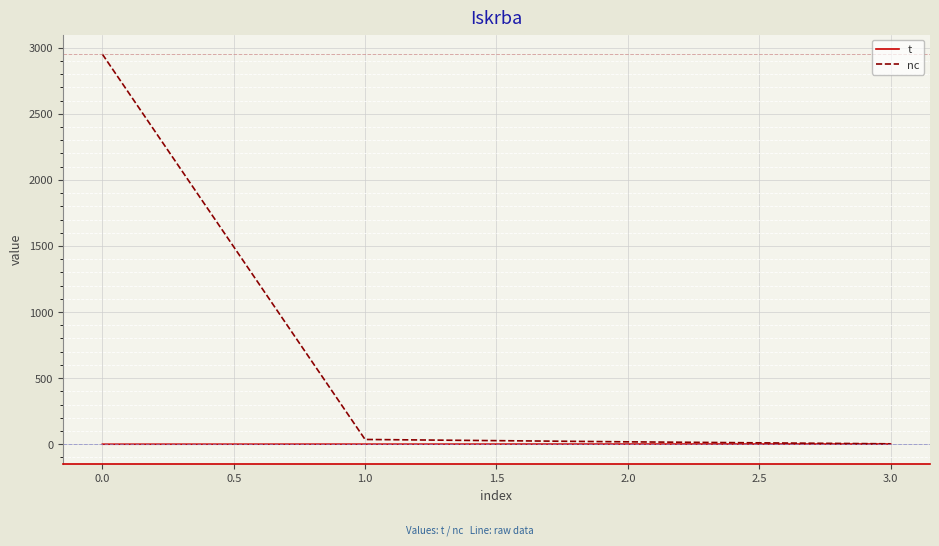

Which series has the largest range (max minus min)?

nc